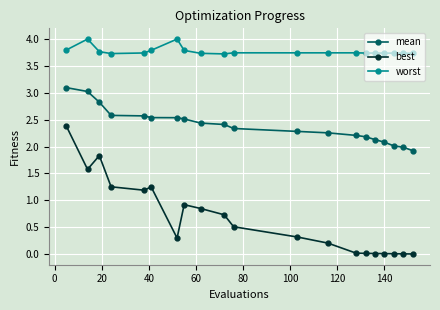

Which series has the largest total across all categories?

worst